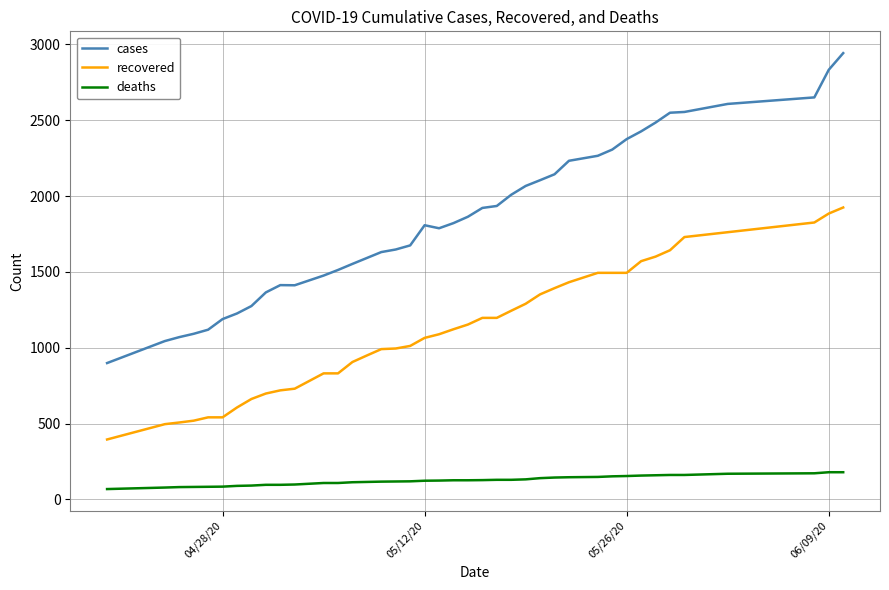

List the series in order of their peak value, lowest first.

deaths, recovered, cases